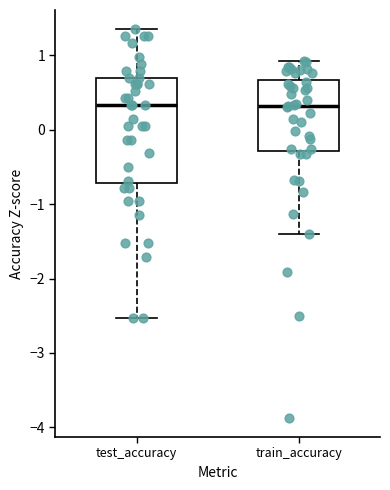

Reading left to right, transcribe this box plot: for each box, give where its median line is, the range the box spans, and where its two whiskers end, as read against the y-axis. The values are not printed on the chart, so give them approximately, as read against the axis.

test_accuracy: median 0.3, box -0.7 to 0.7, whiskers -2.5 to 1.3
train_accuracy: median 0.3, box -0.3 to 0.7, whiskers -1.4 to 0.9